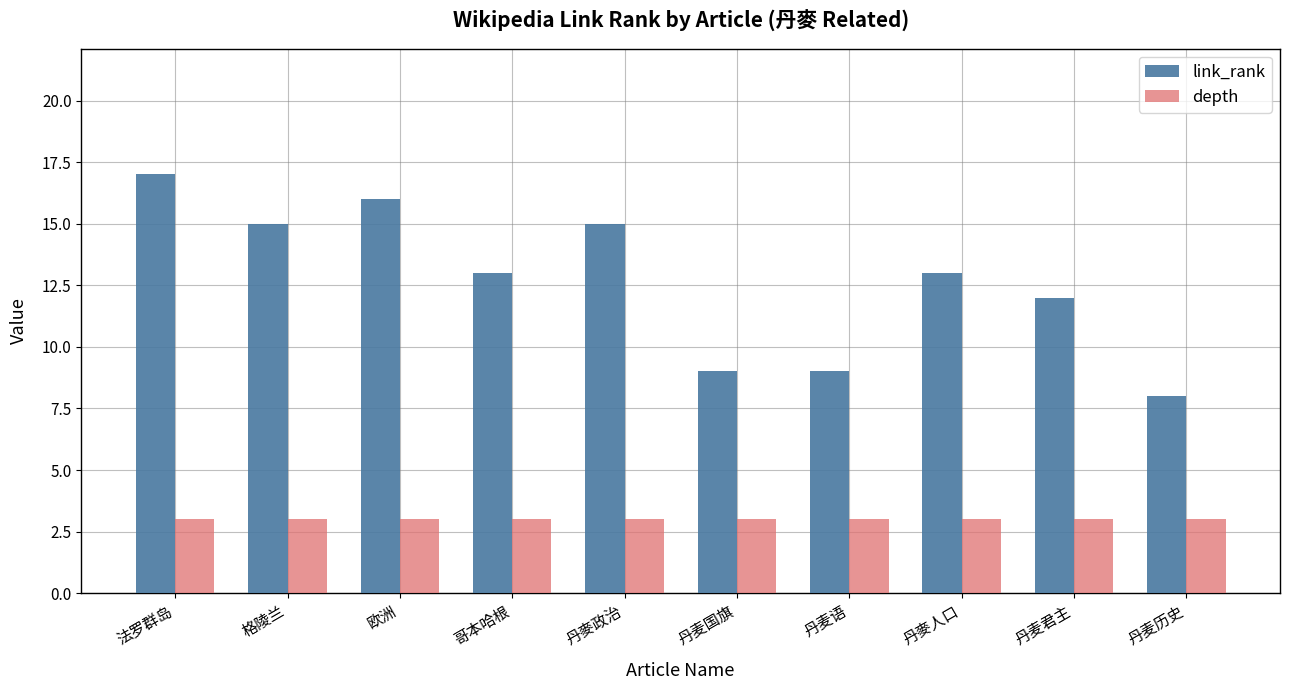

What is the value of the link_rank bar at the 1st from the left?

17